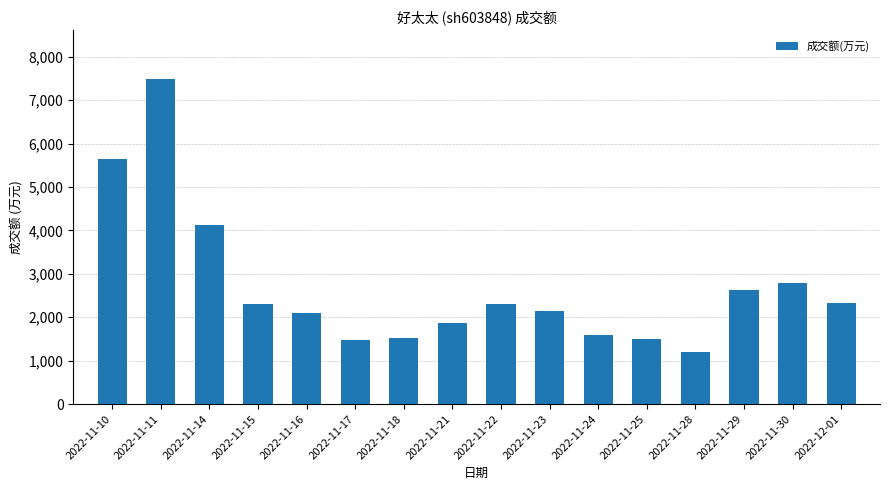

What is the average value?

2689